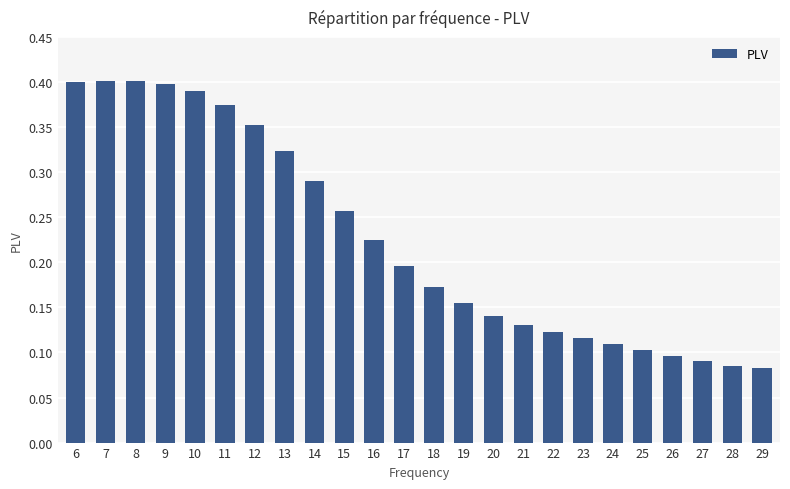

Count the values in the range 0 to 1.

24